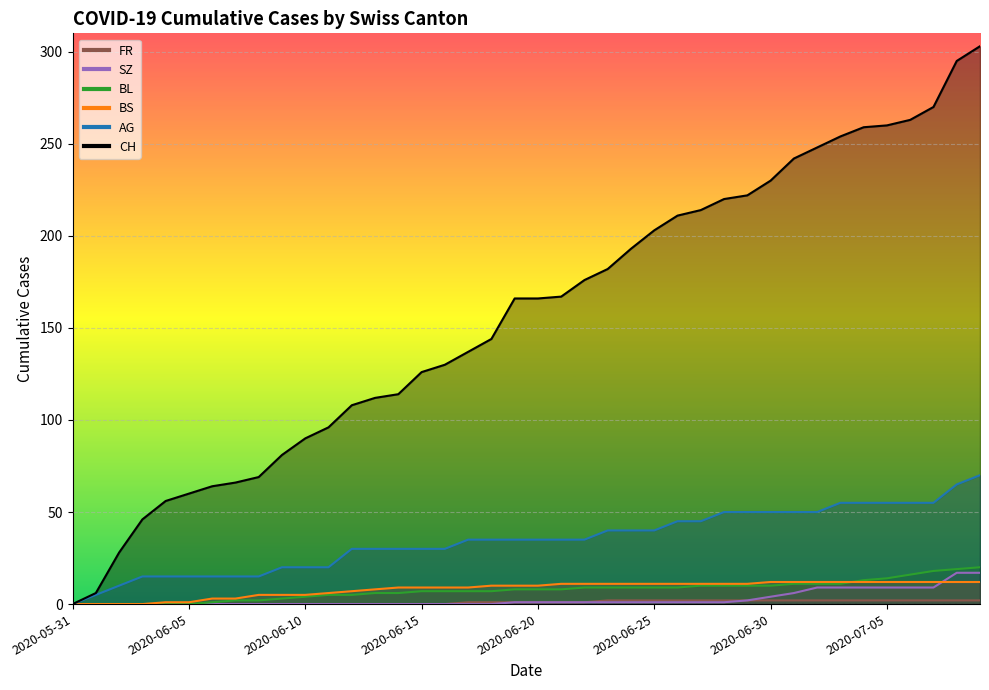

What position from the right is 2020-06-25?

15